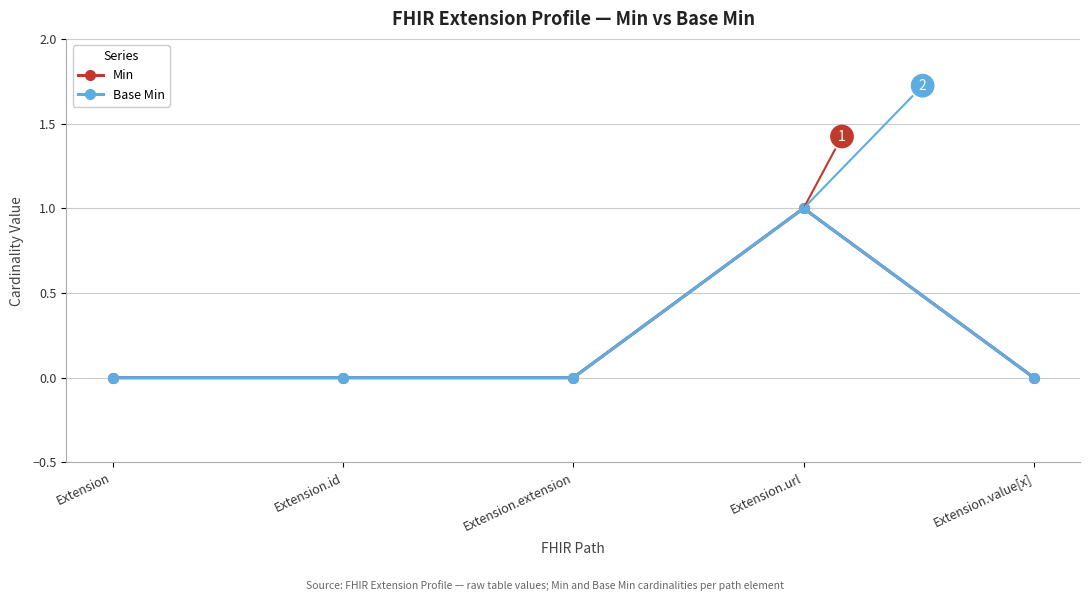

Which series has the largest range (max minus min)?

Min